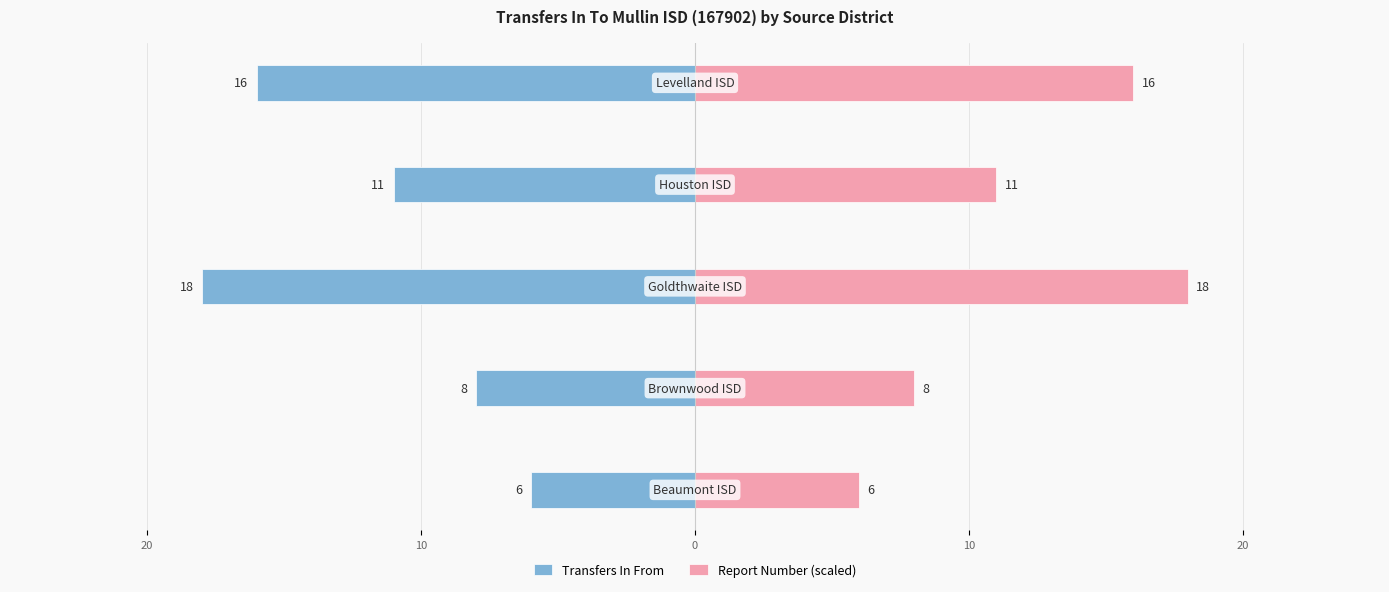

How many Report Number (scaled) values are between 8 and 16?

3